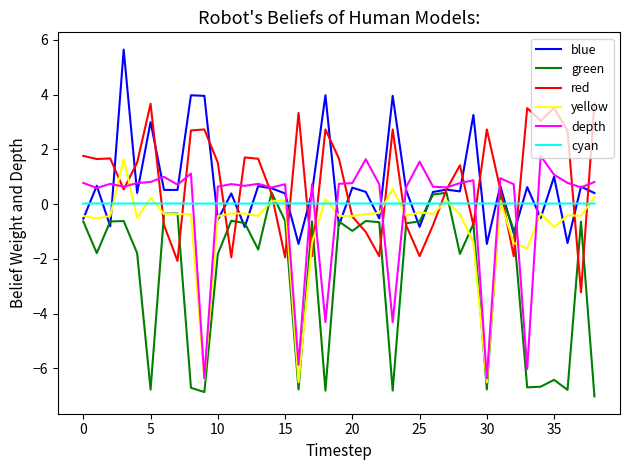

What is the maximum value shown in the chart?

5.6